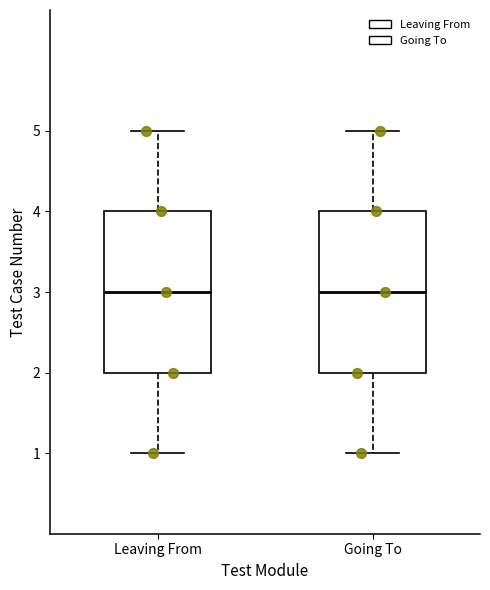

Reading left to right, transcribe this box plot: for each box, give where its median line is, the range the box spans, and where its two whiskers end, as read against the y-axis. The values are not printed on the chart, so give them approximately, as read against the axis.

Leaving From: median 3, box 2 to 4, whiskers 1 to 5
Going To: median 3, box 2 to 4, whiskers 1 to 5